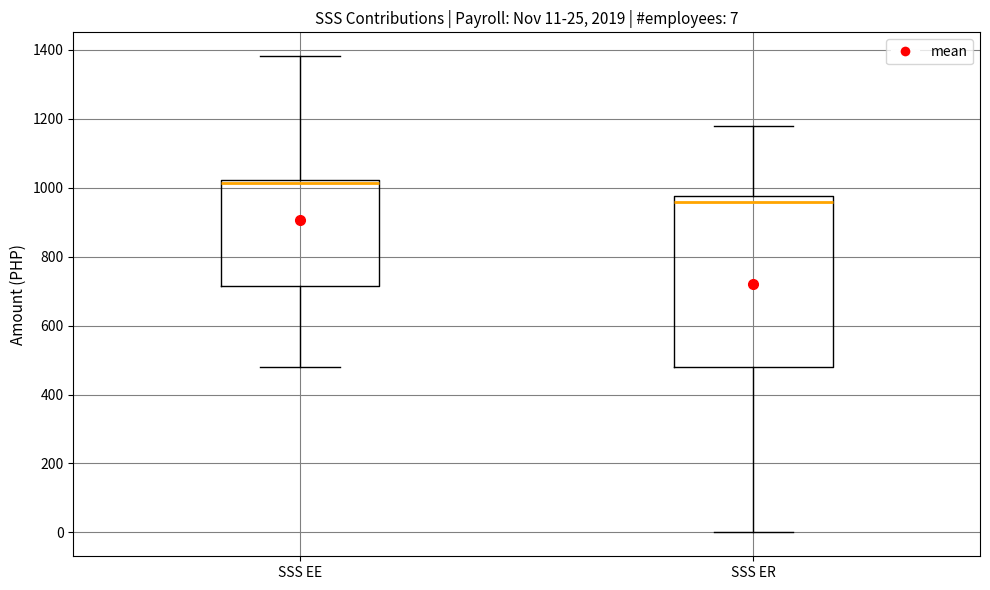

Which box's median line is the lowest?

SSS ER